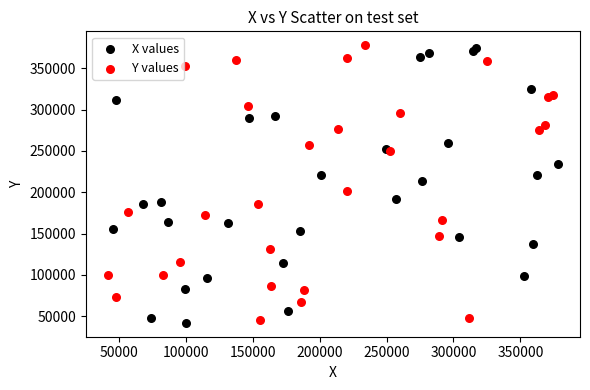

What are all the series names shown in the legend?

X values, Y values